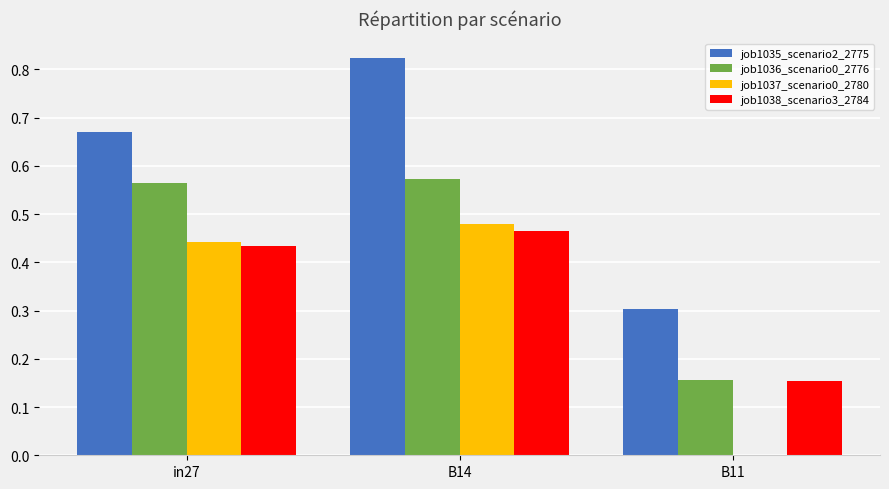

Which series changed the most between in27 and B11?

job1037_scenario0_2780